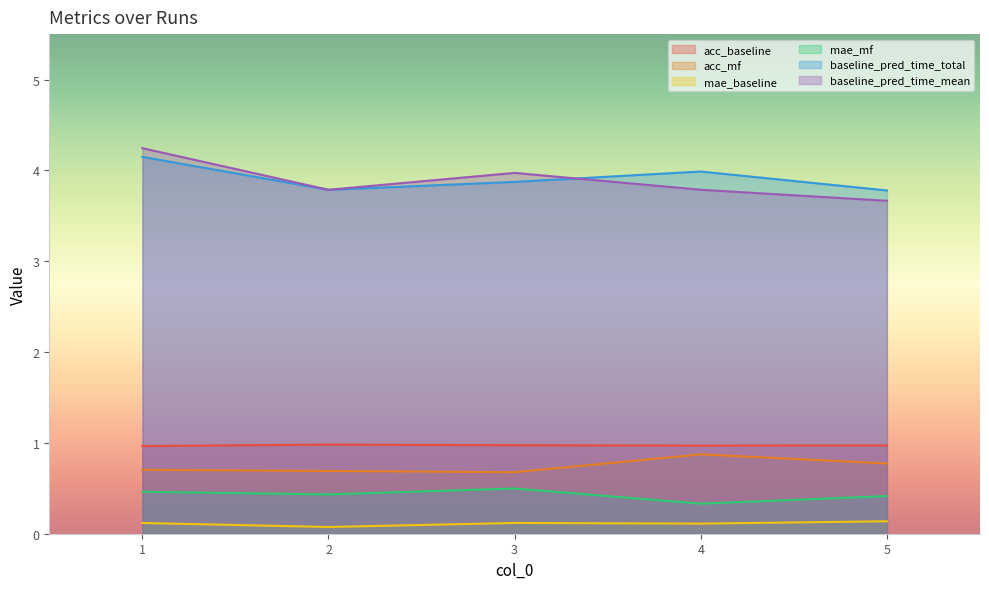

What is the spread (max minus min) of values at 5?

3.6